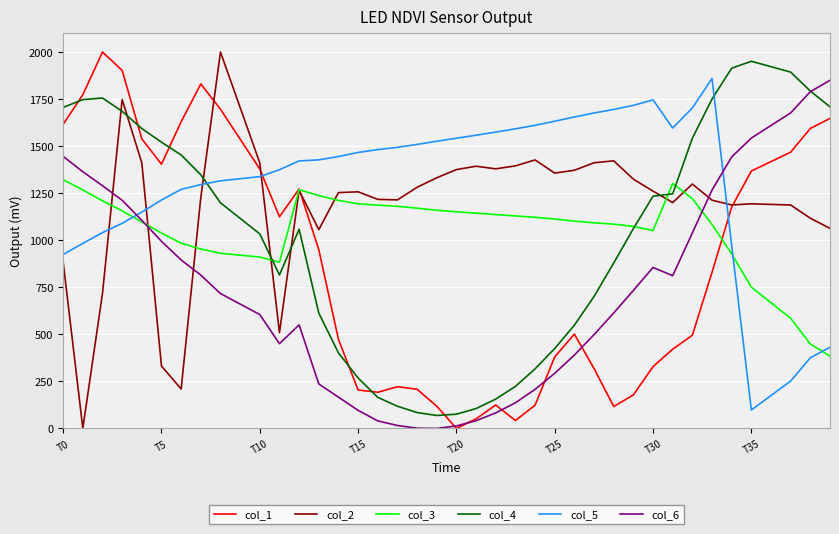

Which series ends up on top after the final intersection of col_4 and col_1?

col_4